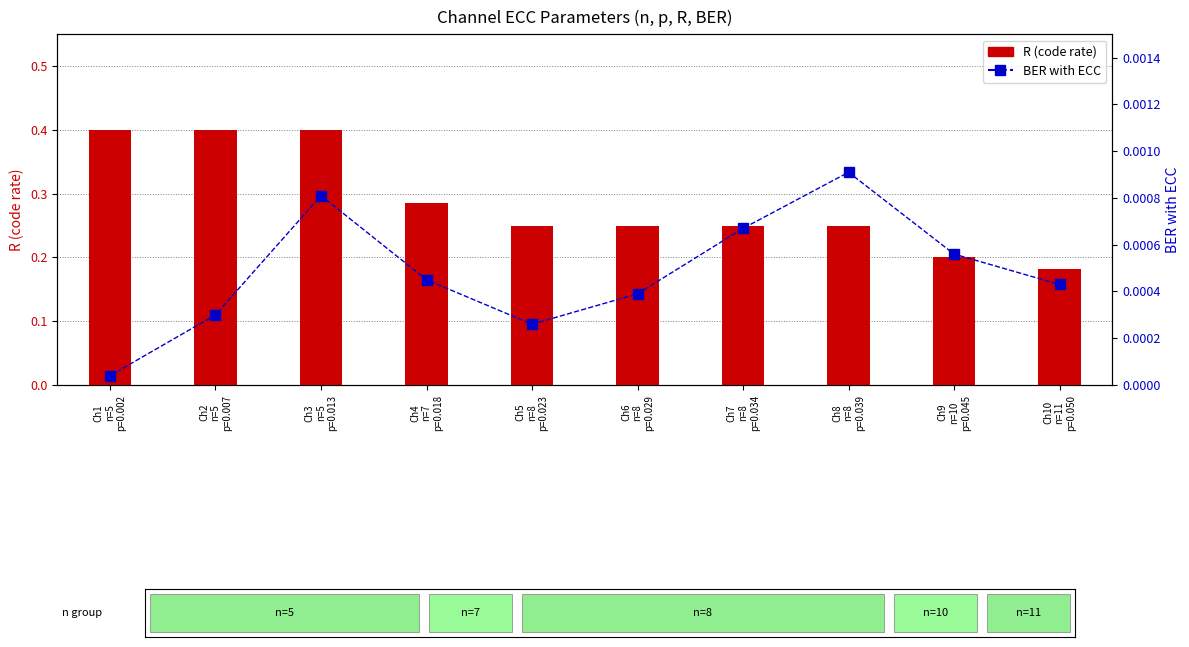

Which series has the largest range (max minus min)?

R (code rate)